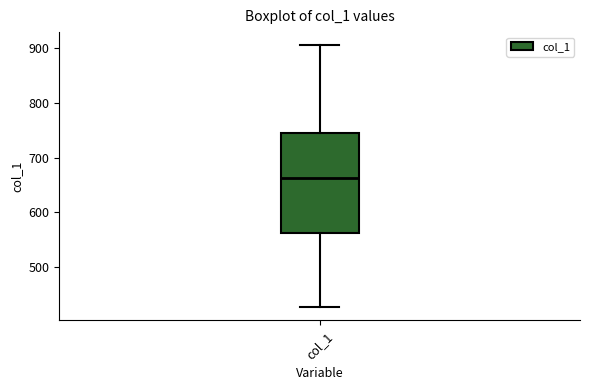

Read this box plot against the y-axis: the position of the median line, the range covered by the box, and the ends of both whiskers. The values are not printed on the chart, so give them approximately, as read against the axis.

median 660, box 560 to 750, whiskers 430 to 910